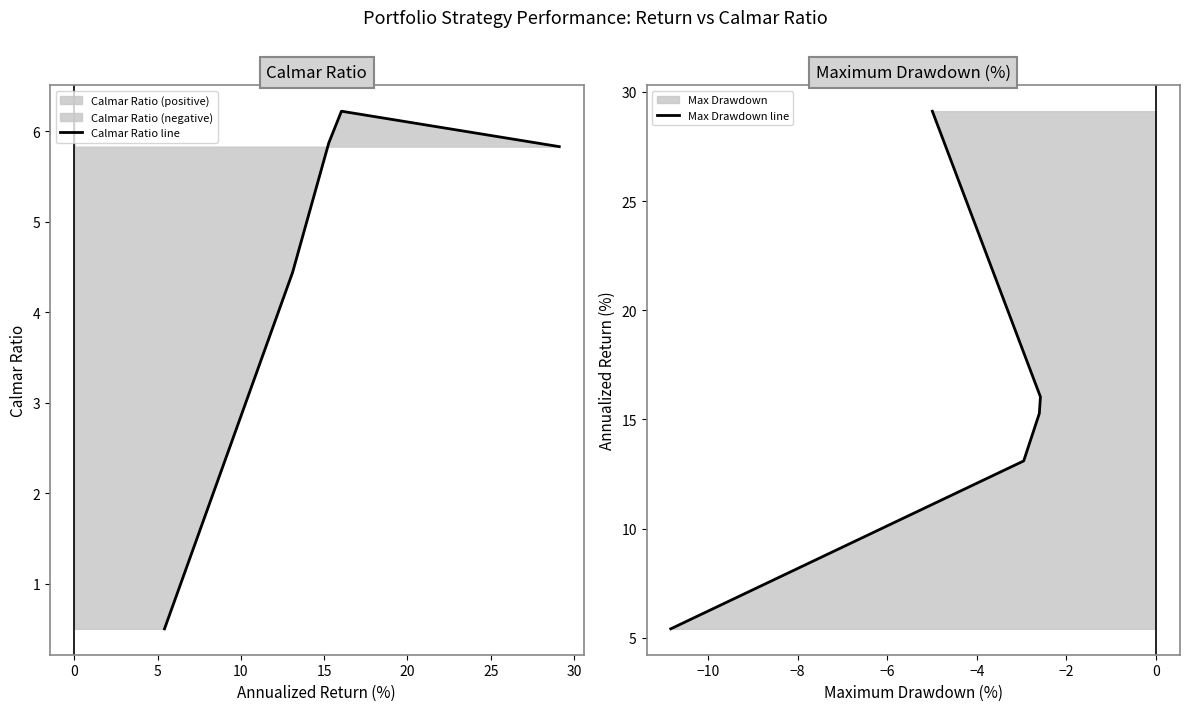

True or false: Calmar Ratio line and Max Drawdown line cross at least once.

False